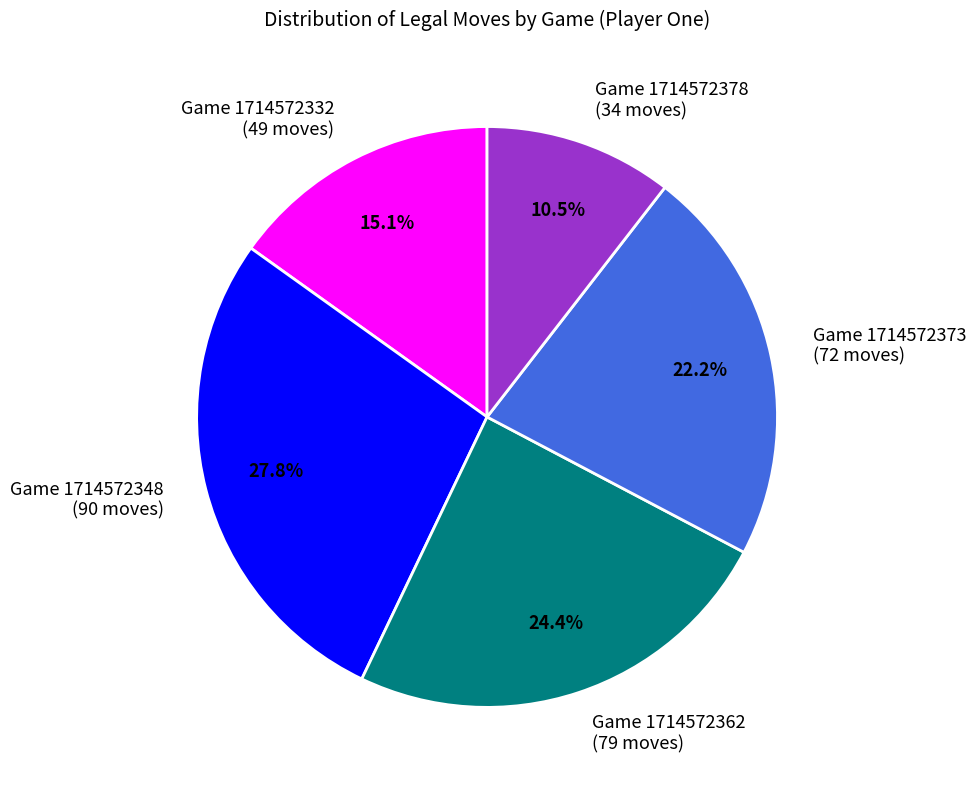

How many segments does this pie chart have?

5